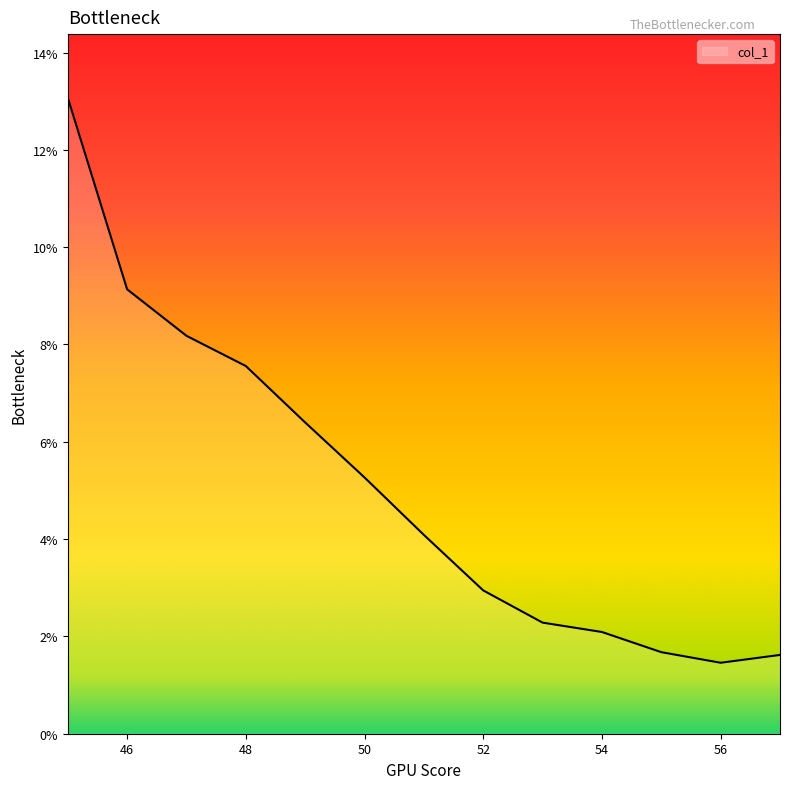

What is the difference between the maximum and minimum values?

11.6